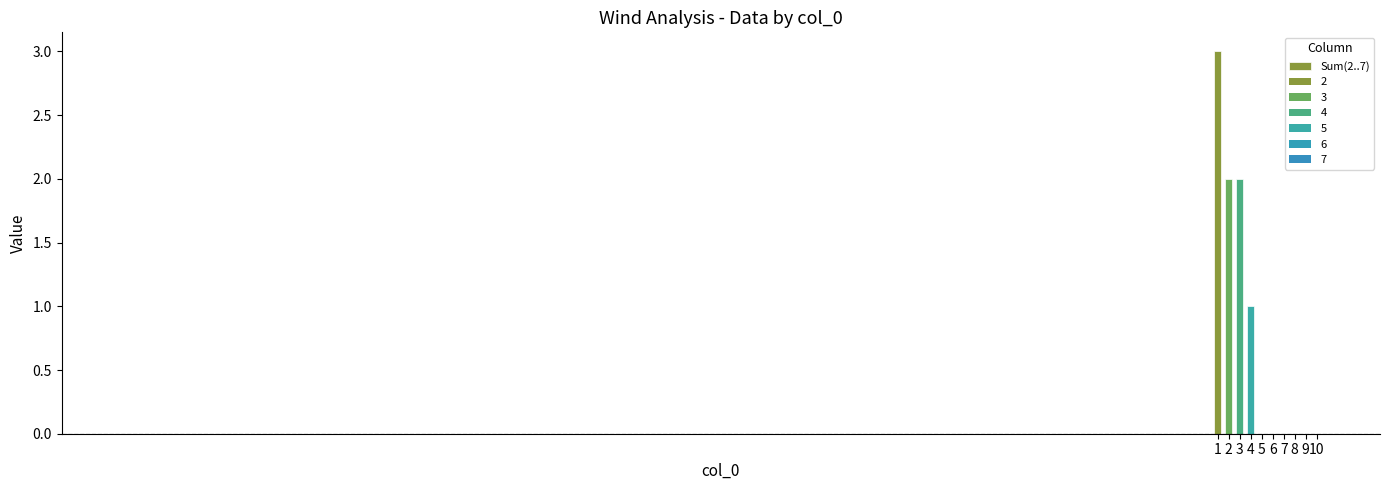

Which category has the highest value across all series?

1